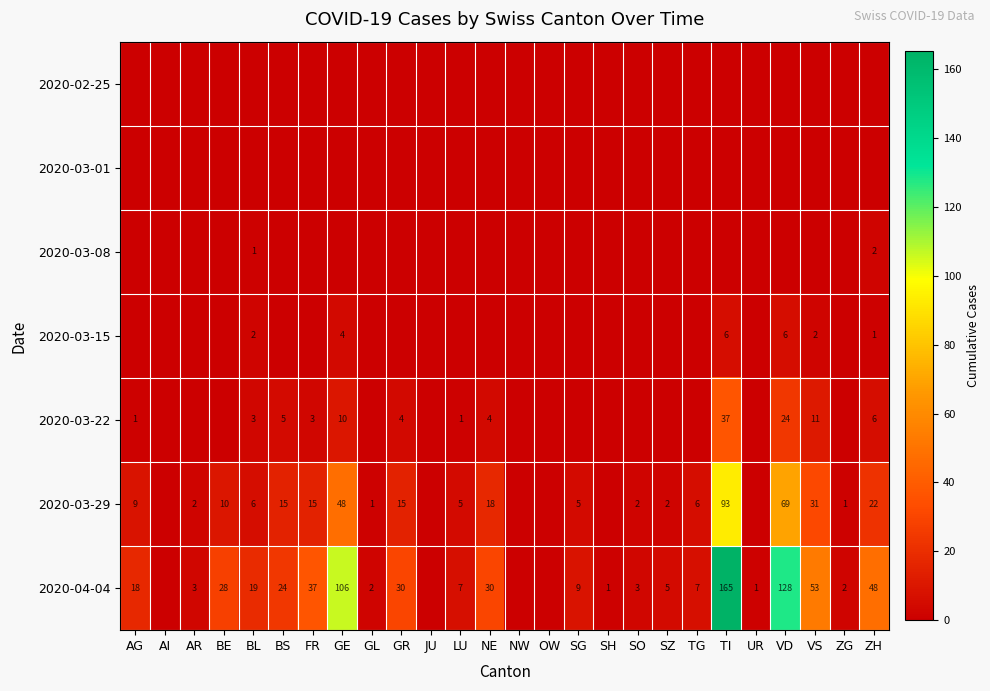

The 2020-03-29 series shows 5 at BE. True or false?

False